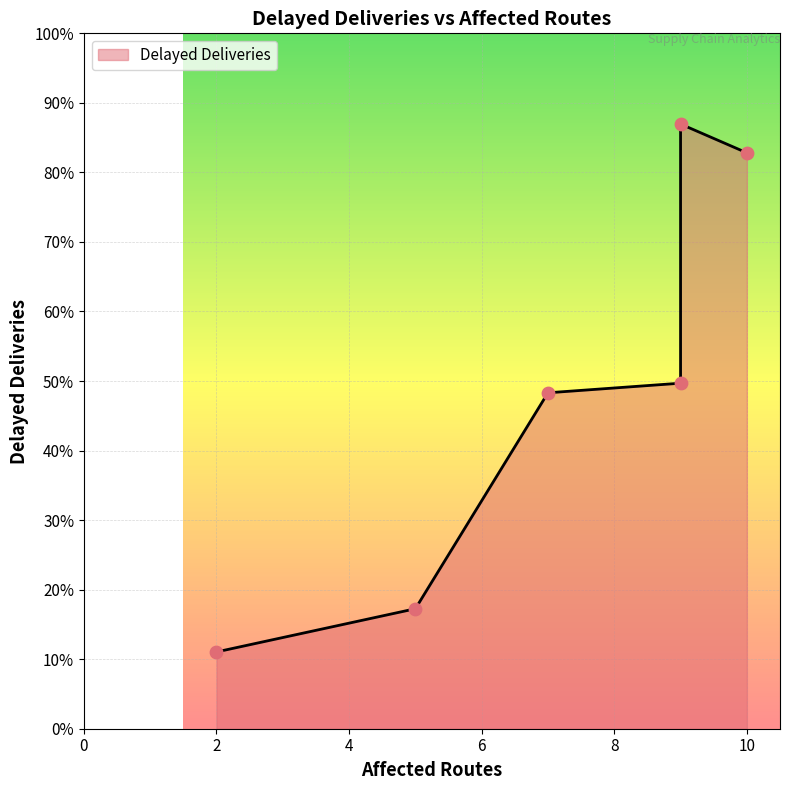

Which has a higher value, 7 or 2?

7